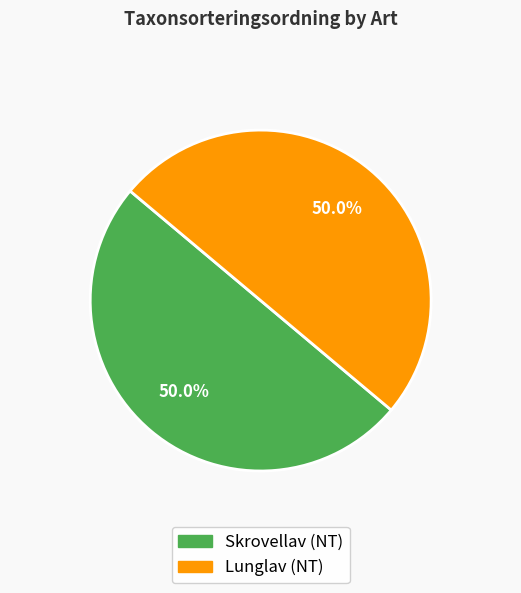

Count the number of slices in the pie.

2